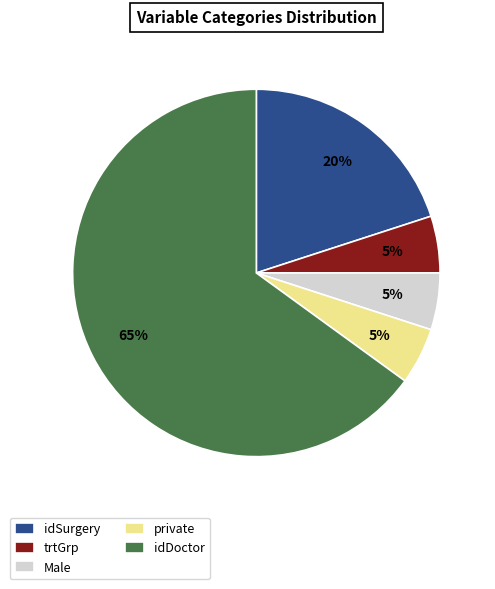

How many slices are in this pie chart?

5